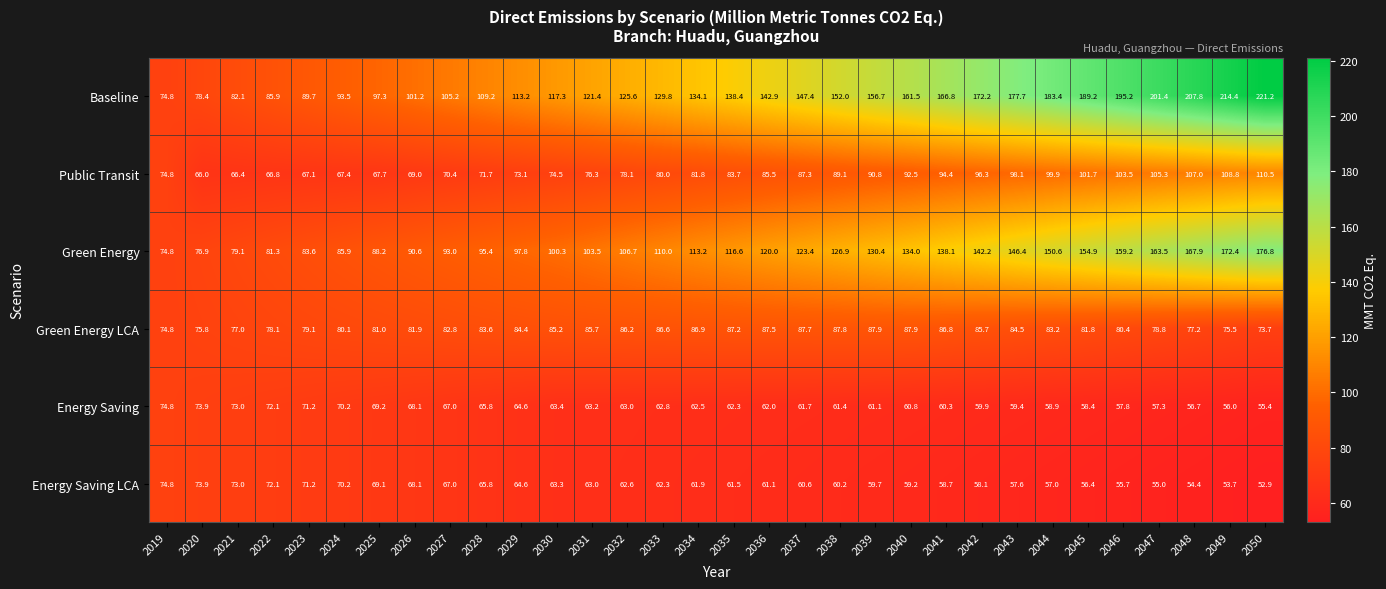

Read the Green Energy value at 2043.

146.4